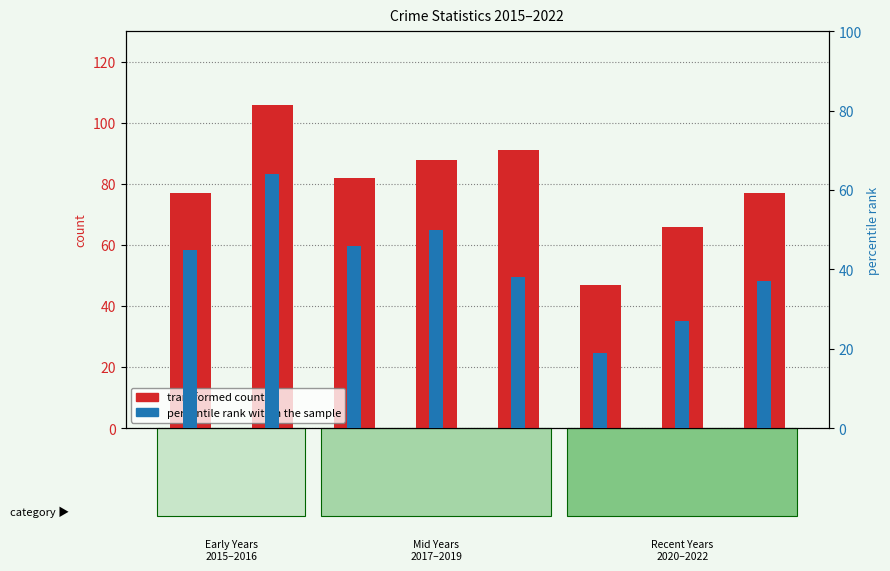

Reading left to right, transcribe all the data shown in this chart.

transformed count: 2015=77	2016=106	2017=82	2018=88	2019=91	2020=47	2021=66	2022=77
percentile rank within the sample: 2015=45	2016=64	2017=46	2018=50	2019=38	2020=19	2021=27	2022=37